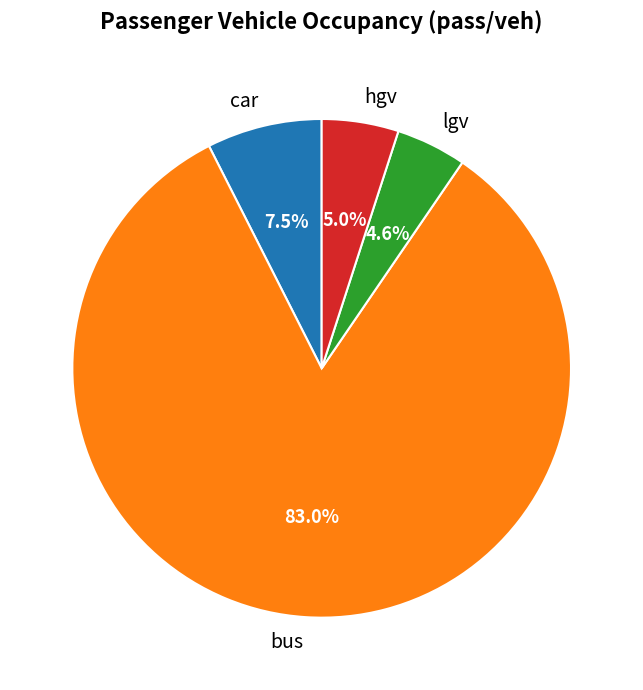

Which category has the biggest portion of the pie?

bus